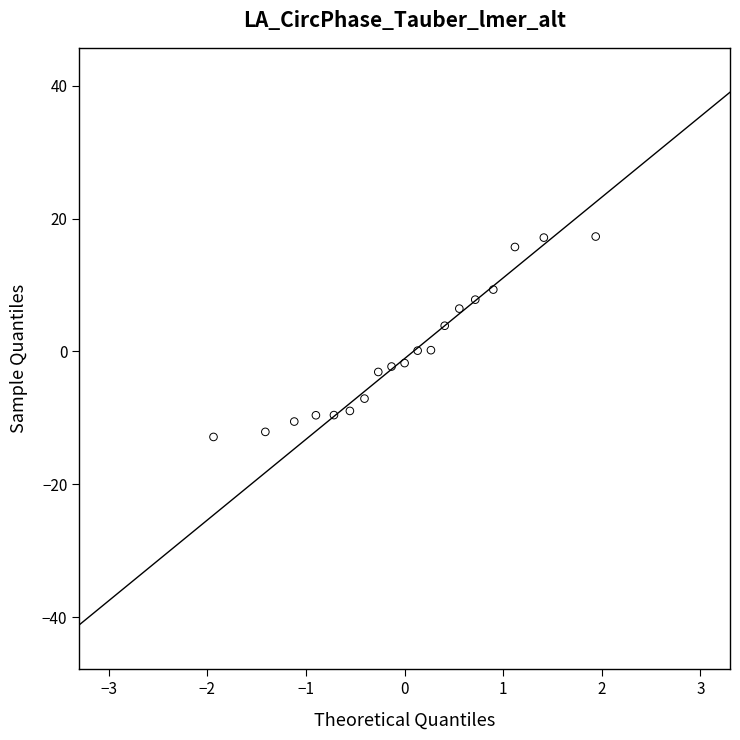

What is the range of Y values (max minus min)?

30.2